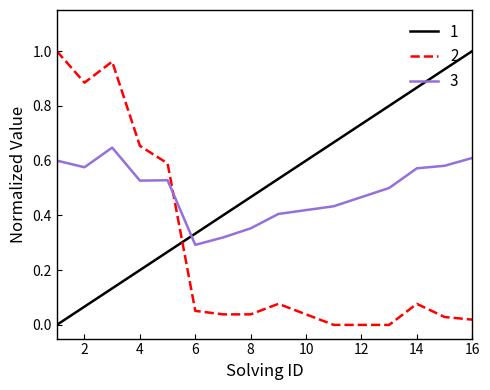

True or false: 2 and 3 cross at least once.

True